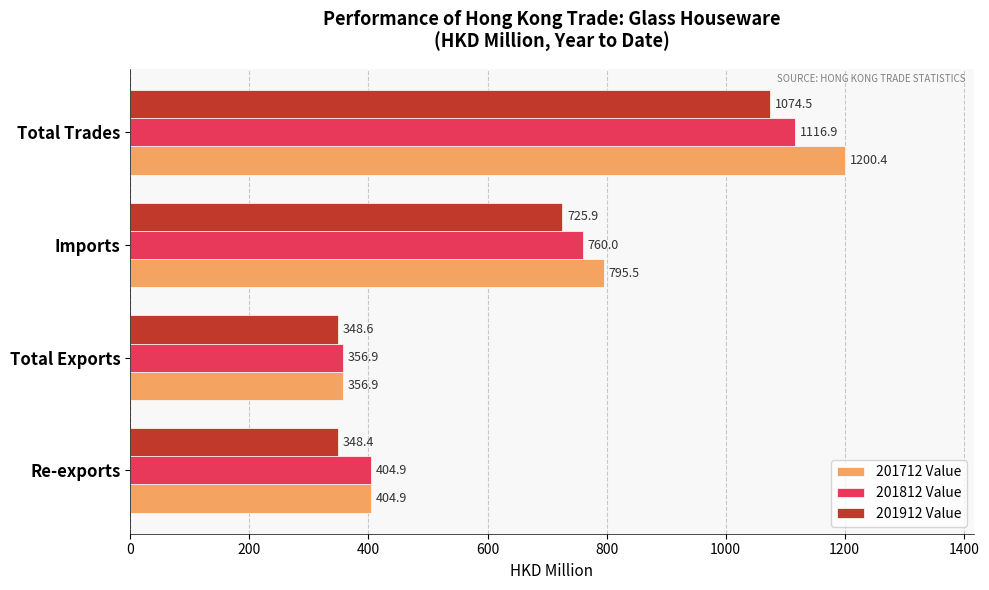

Which series changed the most between Total Exports and Imports?

201712 Value